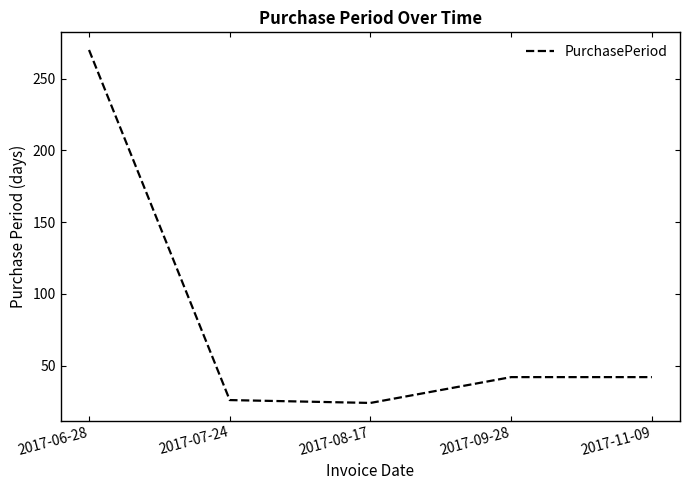

The chart shows a value of 270 at 2017-06-28. True or false?

True